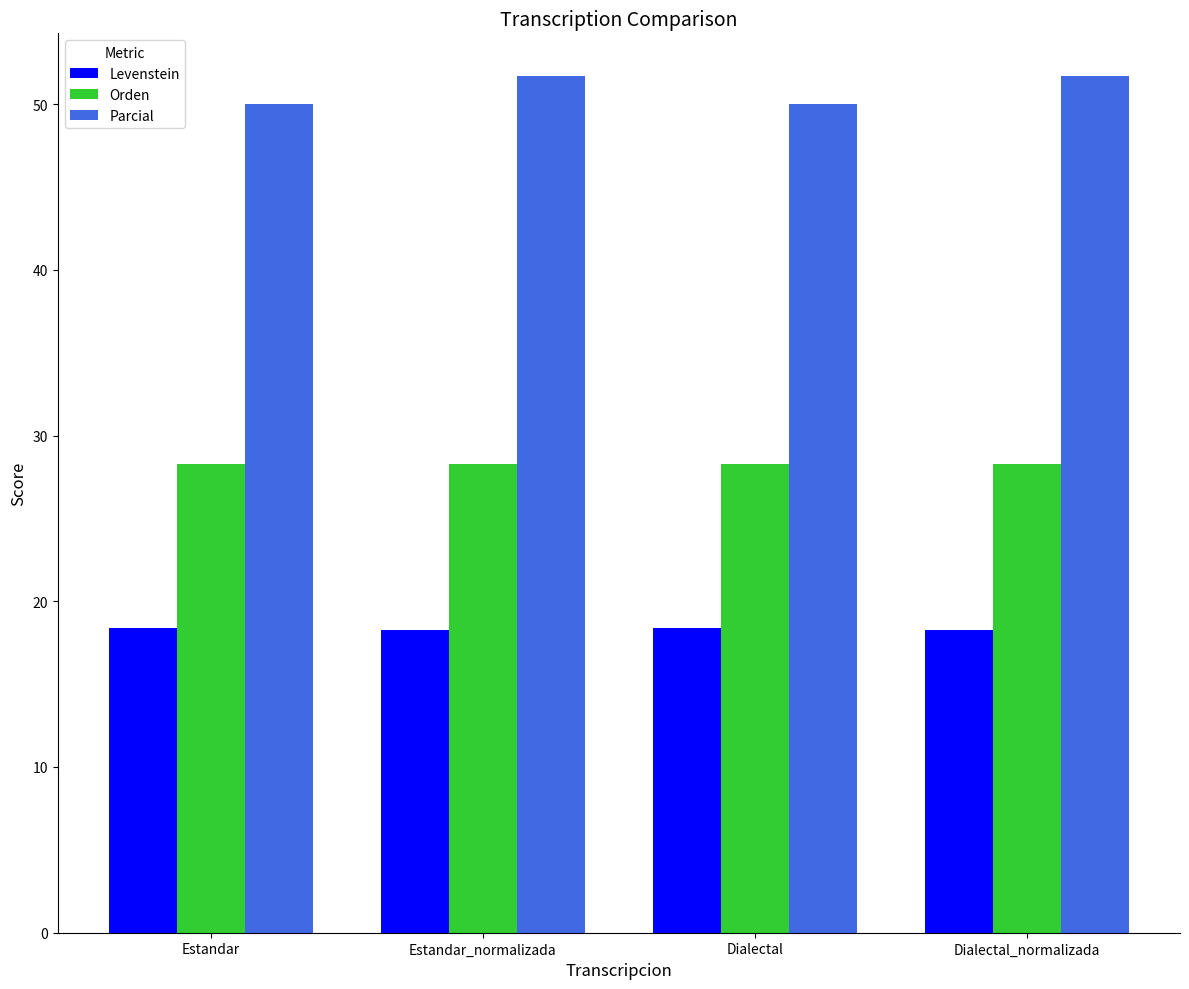

List the series in order of their overall mean, lowest first.

Levenstein, Orden, Parcial